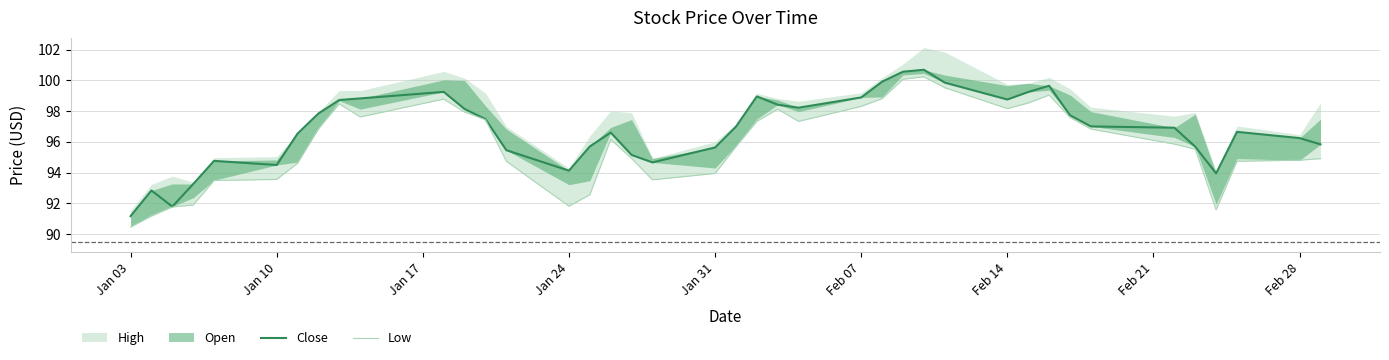

What is the difference between the maximum and minimum values in the Close series?

9.5